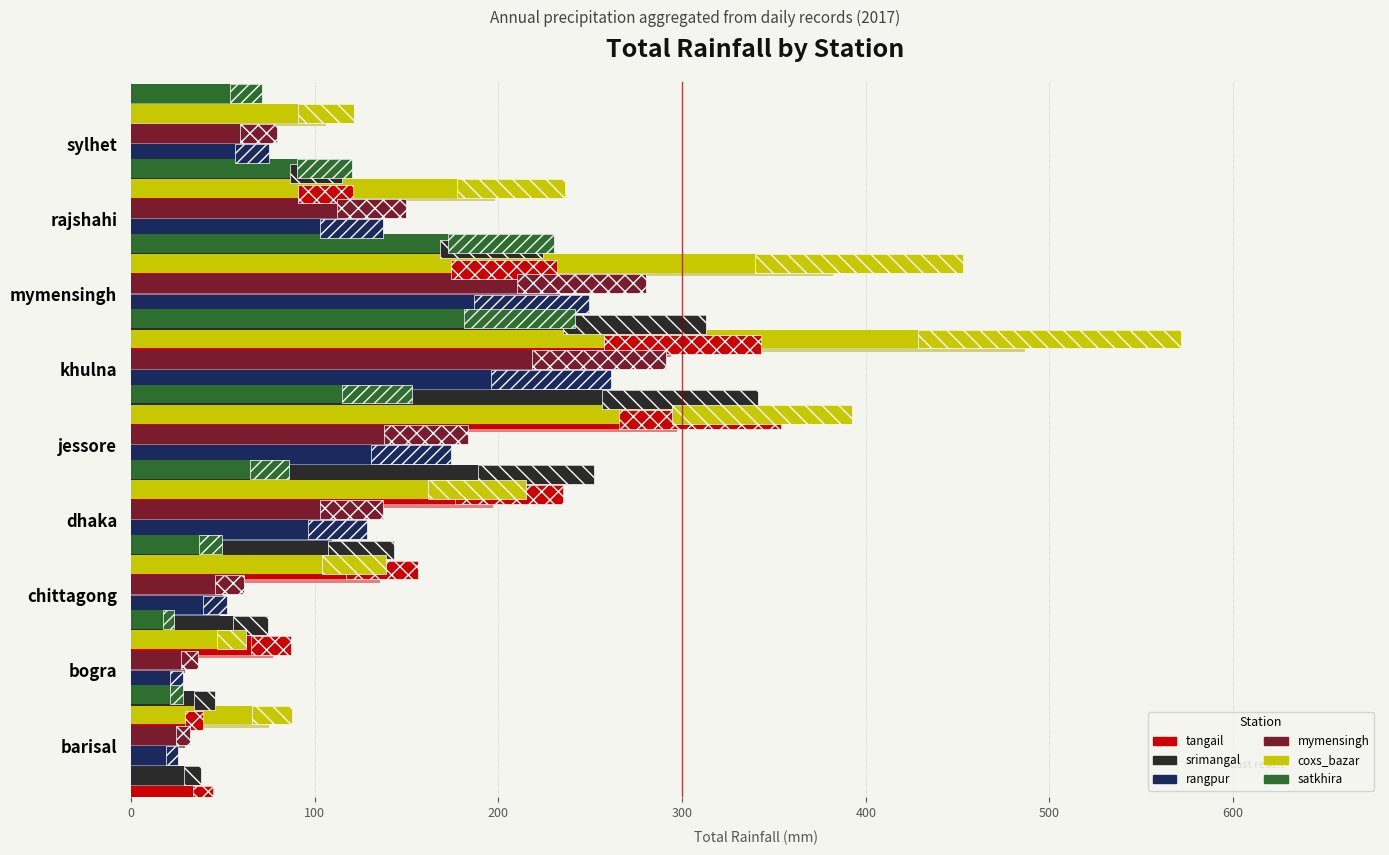

Rank the series by their maximum value, from lowest to highest.

satkhira, rangpur, mymensingh, srimangal, tangail, coxs_bazar